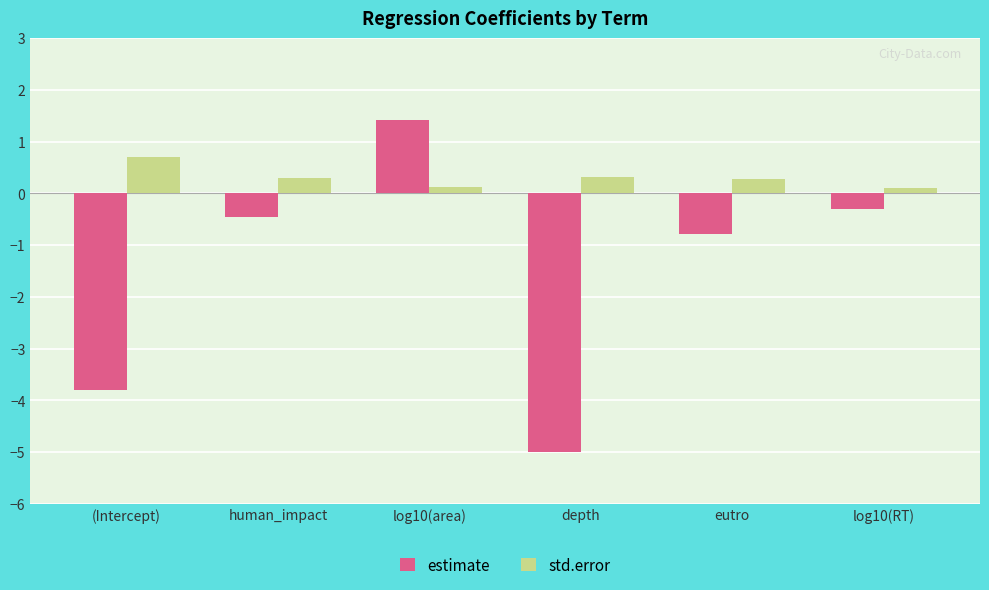

How many values in the estimate series exceed 0?

1